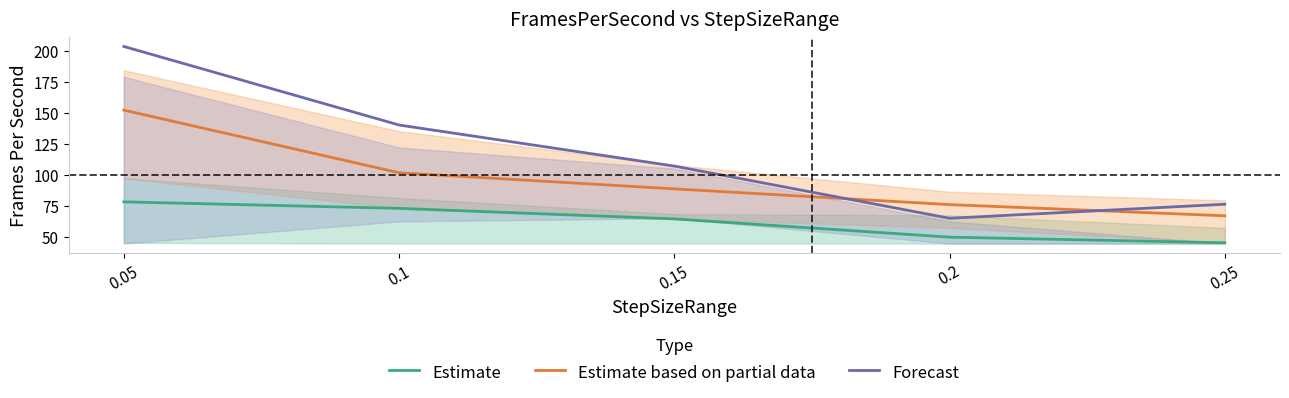

What position from the right is 0.15?

3